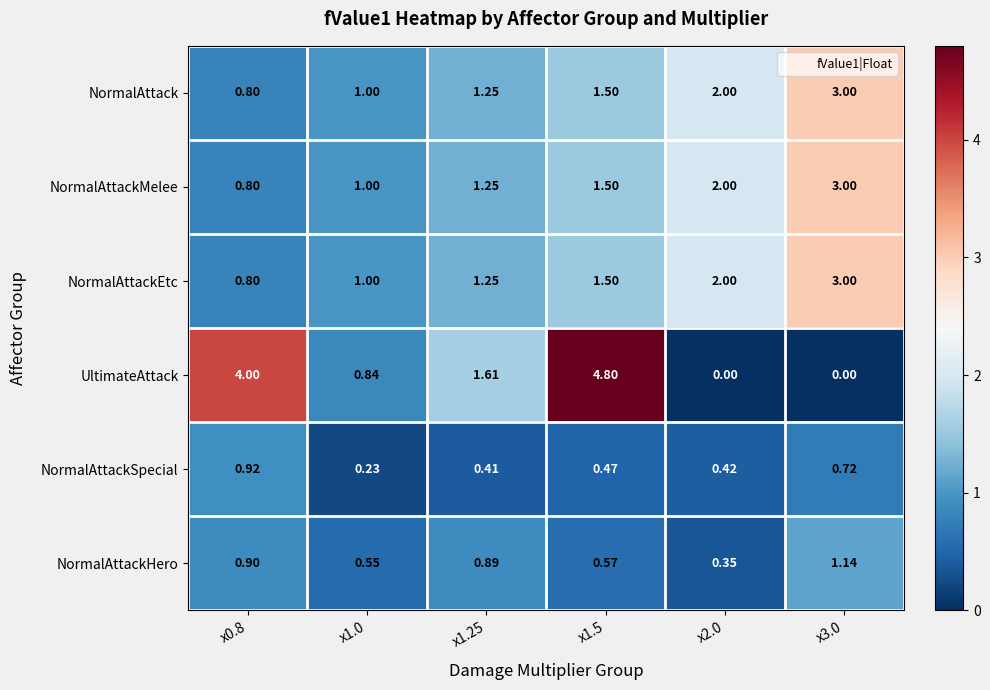

Which series has the largest total across all categories?

UltimateAttack